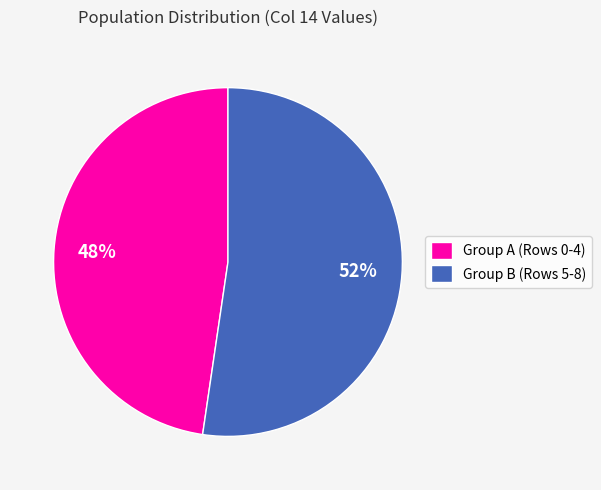

Which category has the biggest portion of the pie?

Group B (Rows 5-8)